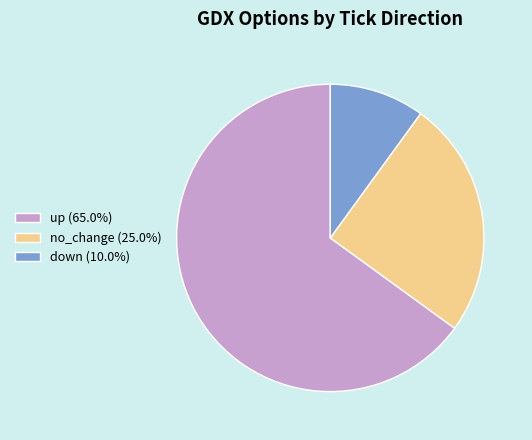

Is there any slice that represents more than half of the pie?

Yes